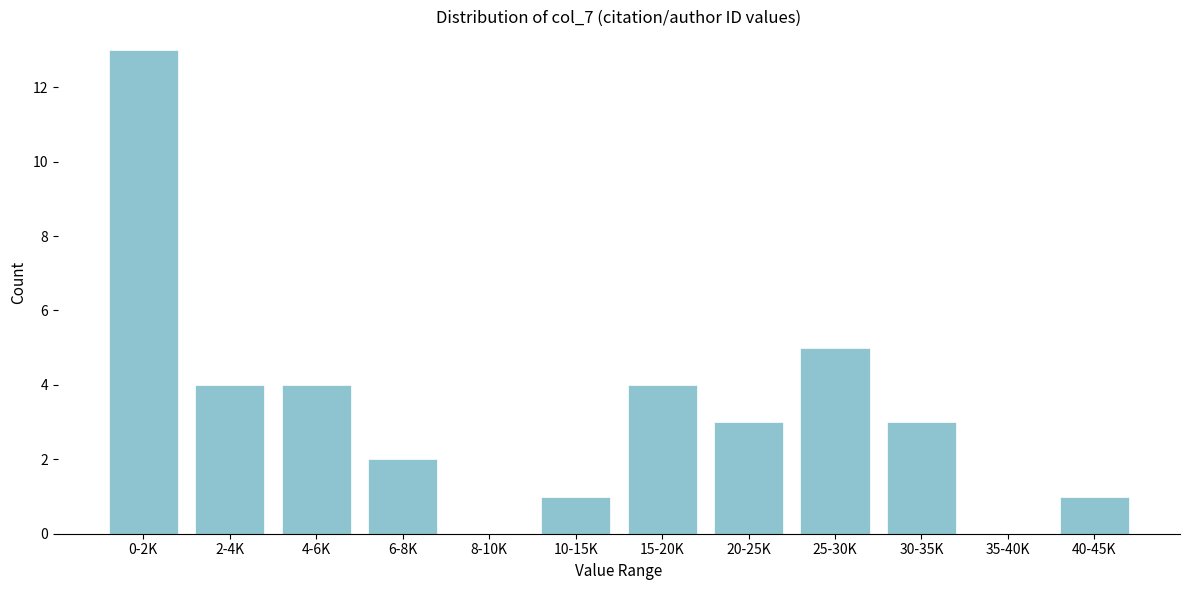

Reading right to left, extract all data points from this chart.

40-45K=1	35-40K=0	30-35K=3	25-30K=5	20-25K=3	15-20K=4	10-15K=1	8-10K=0	6-8K=2	4-6K=4	2-4K=4	0-2K=13